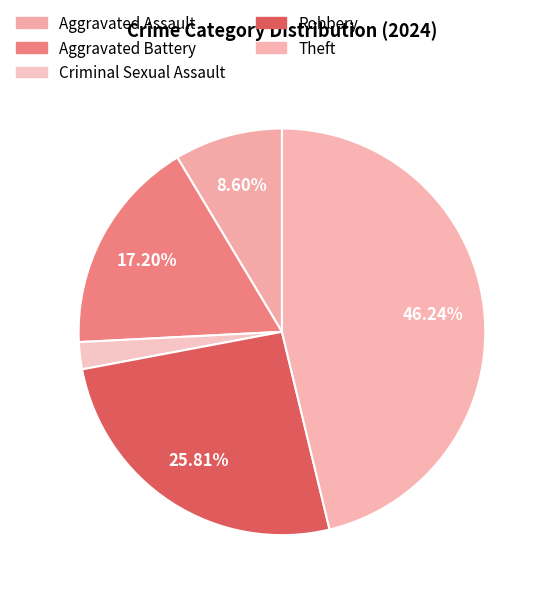

To the nearest percent, what is the average slice percentage?

20%